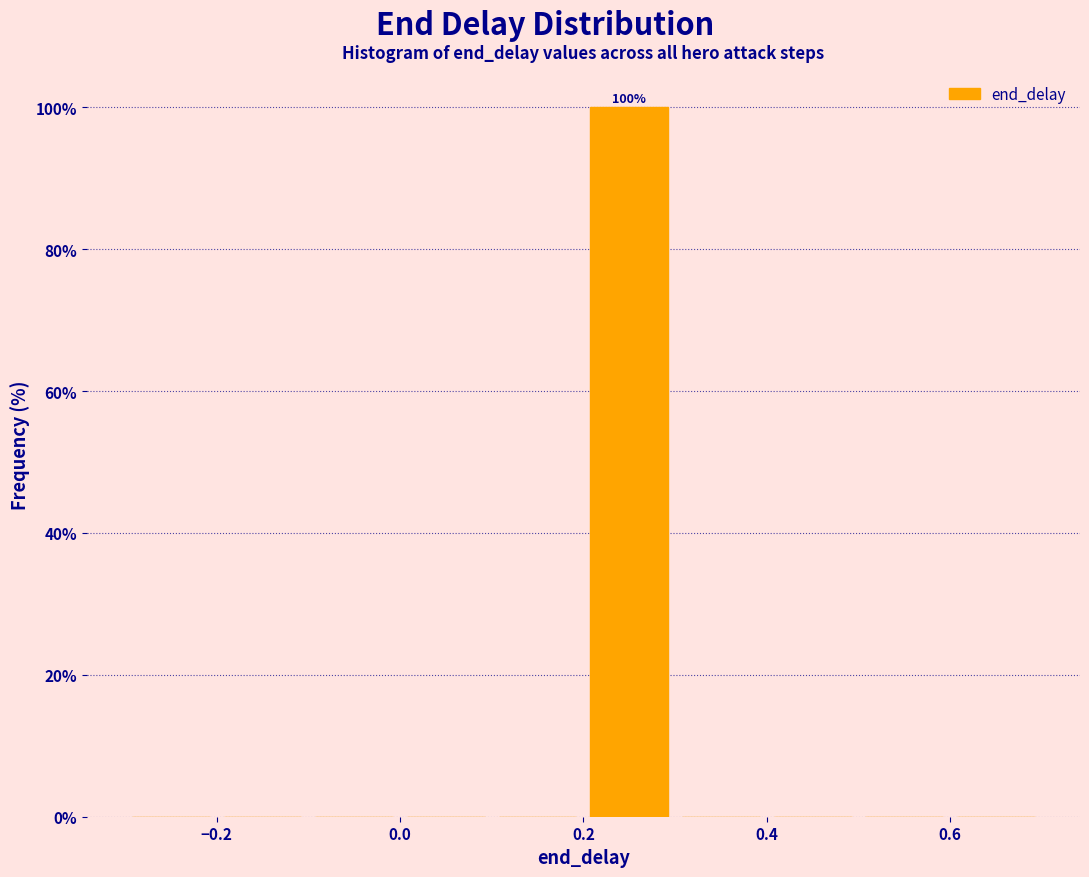

Over which range of the x-axis is the bar tallest?

0.2 to 0.3